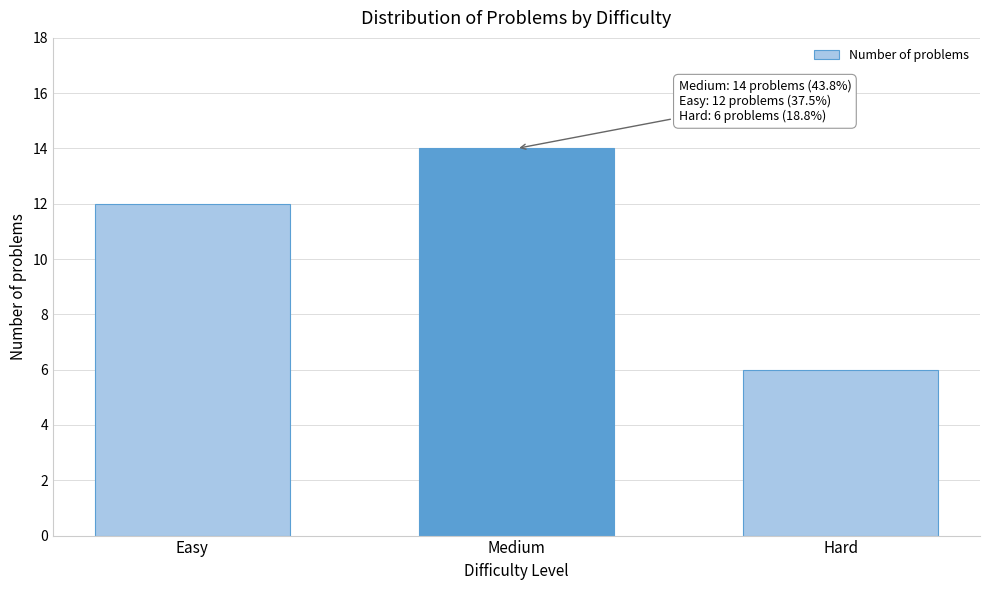

Reading left to right, what are all the values shown in this chart?

Easy=12	Medium=14	Hard=6